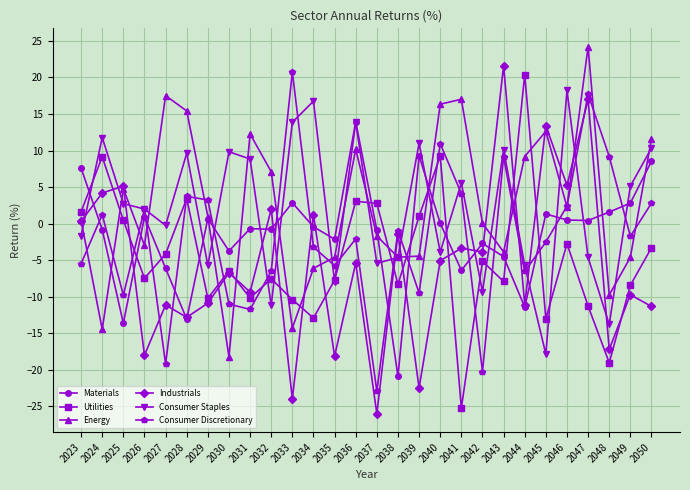

Which label corresponds to the smallest value in the chart?

2037